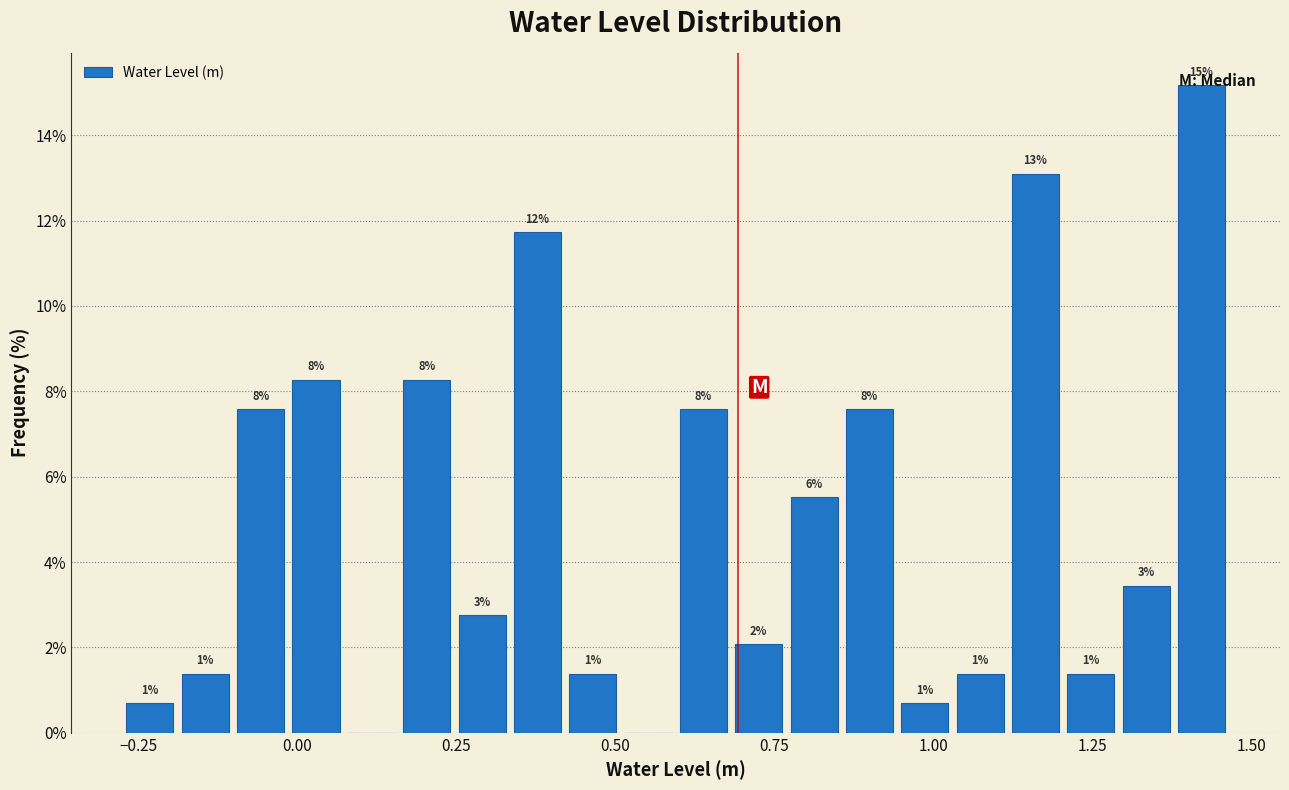

Around what value on the x-axis is the tallest bar? Give the approximate position of its centre, as read against the axis.

1.40